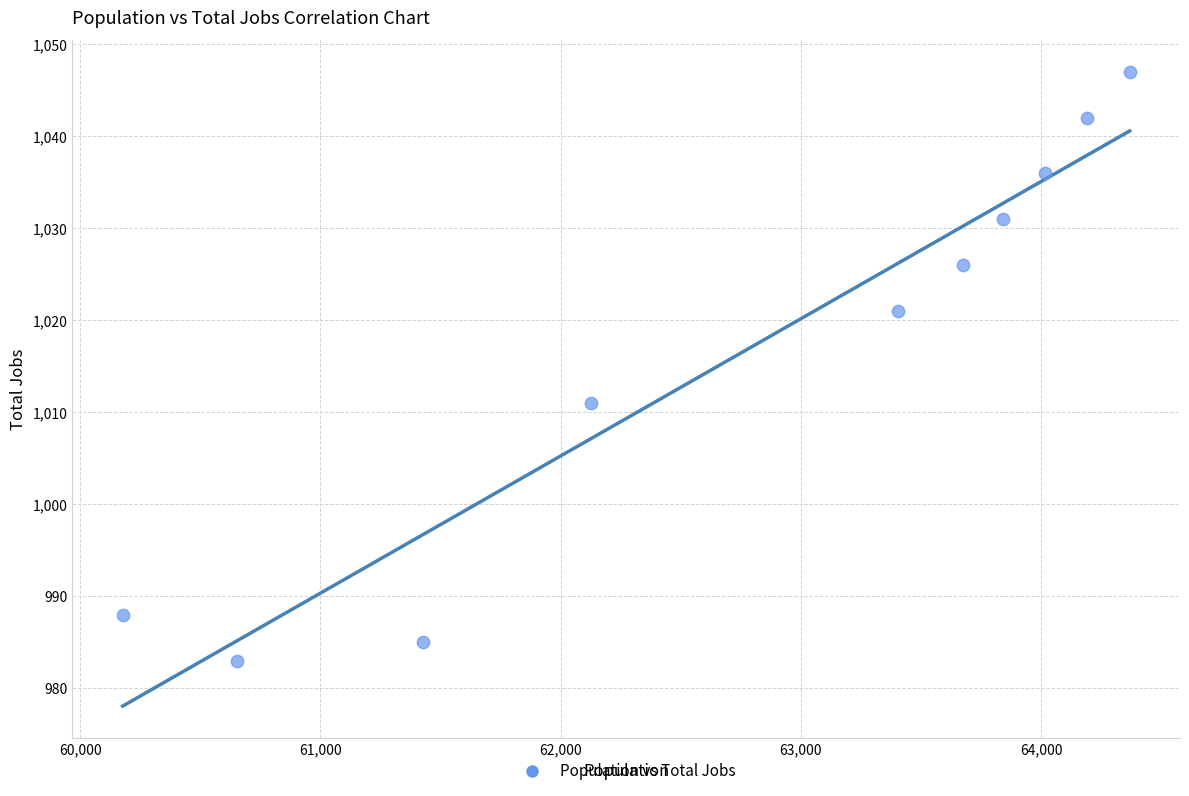

What Y value in the scatter plot is closest to 1015?

1011